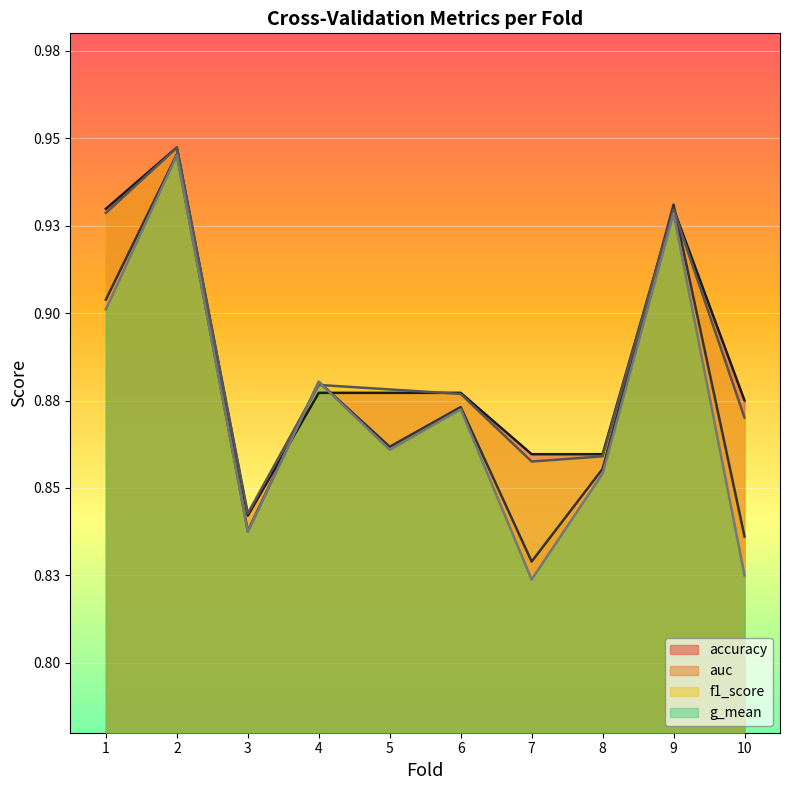

What is the maximum value for g_mean?

0.9